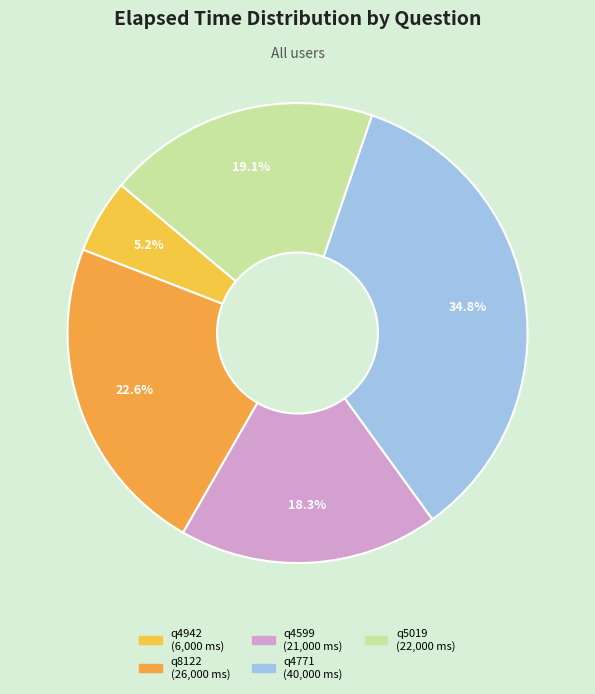

Between q8122 and q4942, which is larger?

q8122